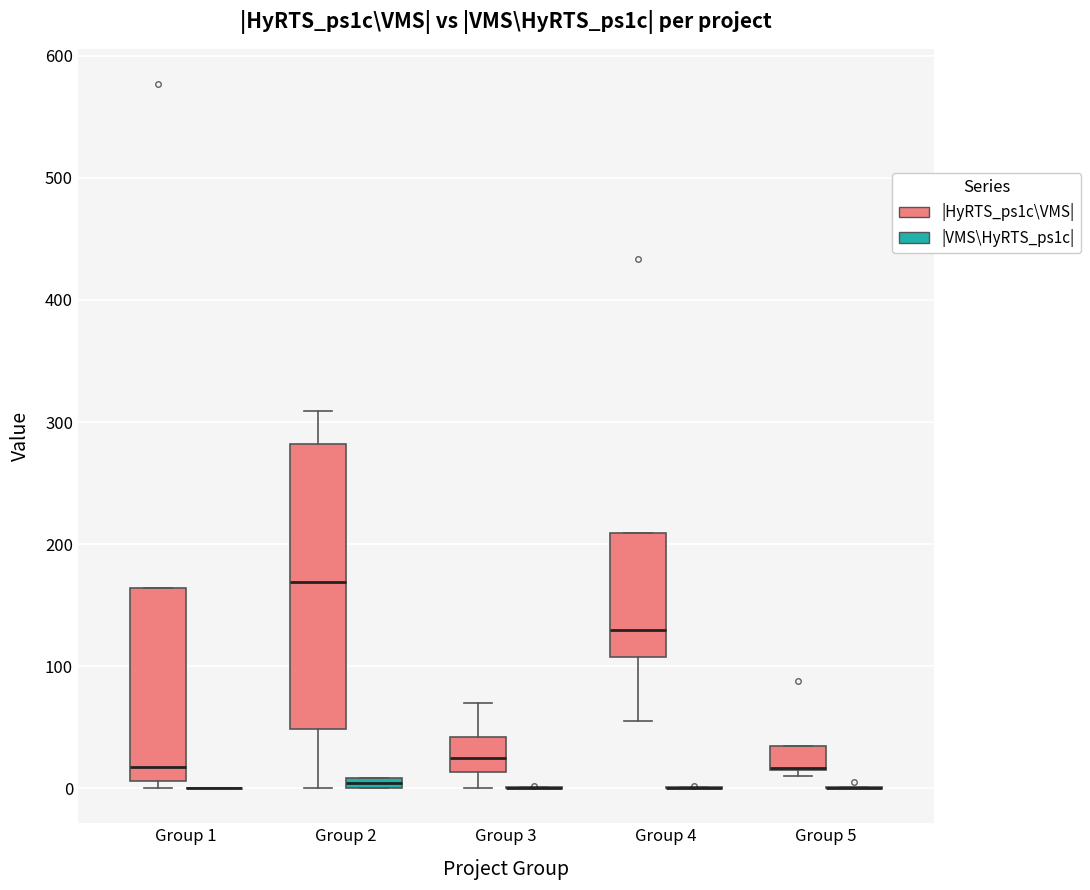

Comparing the boxes themselves (not the whiskers), which one is the tallest?

Group 2 (|HyRTS_ps1c\VMS|)